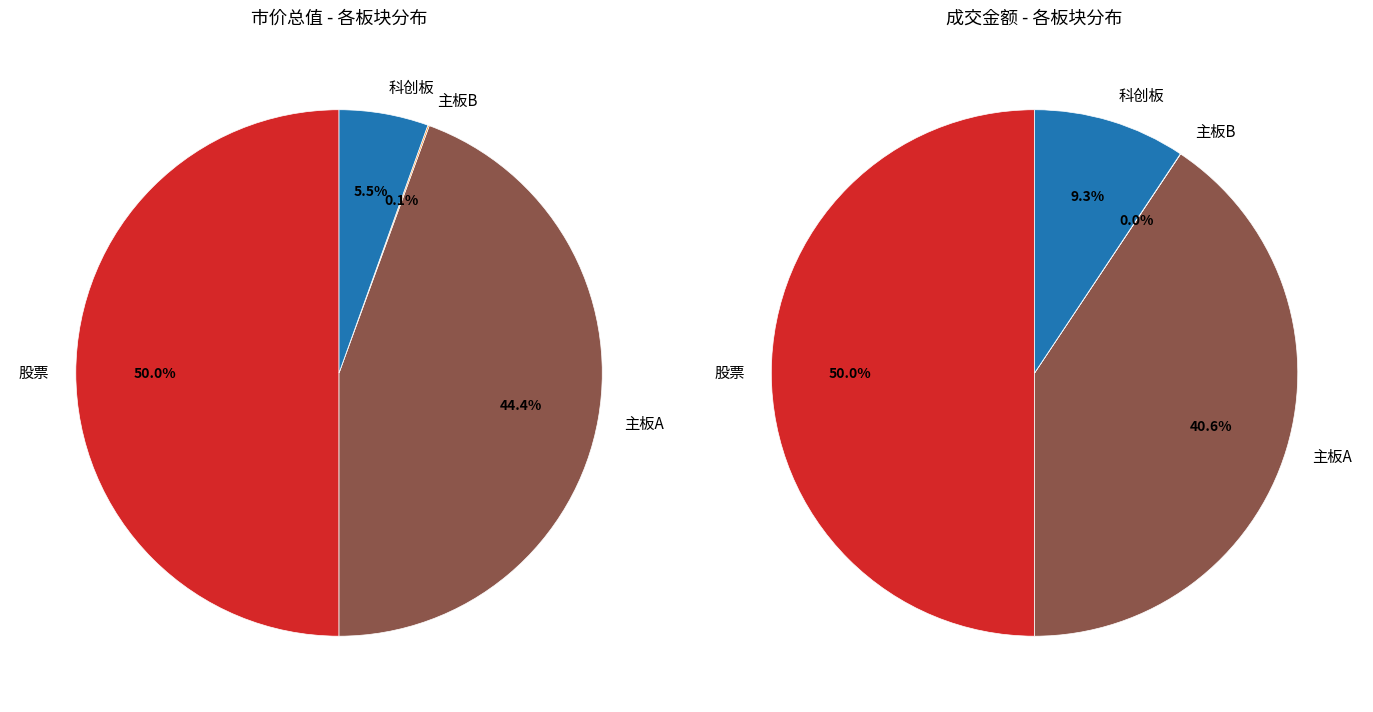

Which slice is the largest?

股票